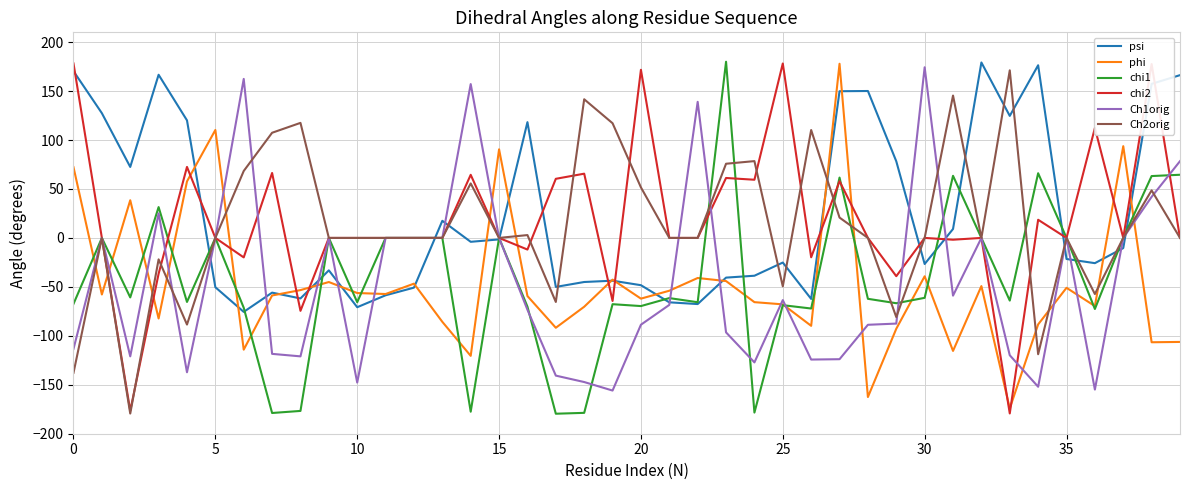

True or false: chi2 and phi intersect in this chart.

True